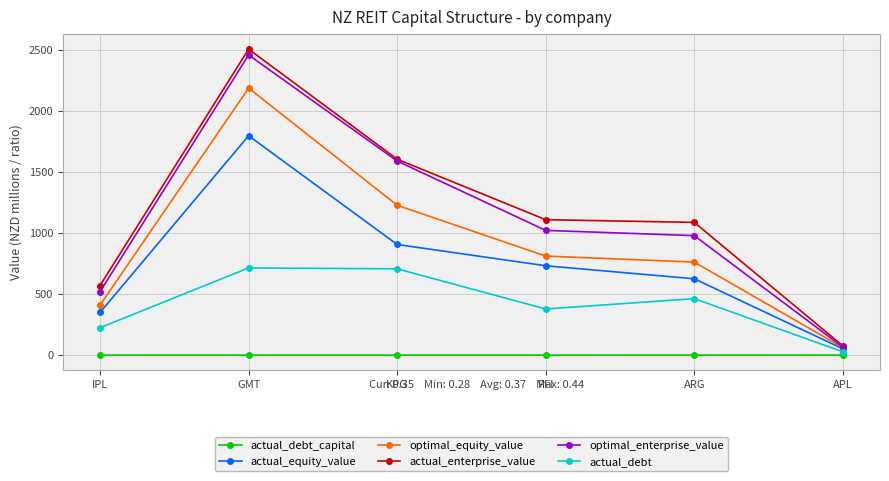

True or false: actual_equity_value and actual_debt cross at least once.

False